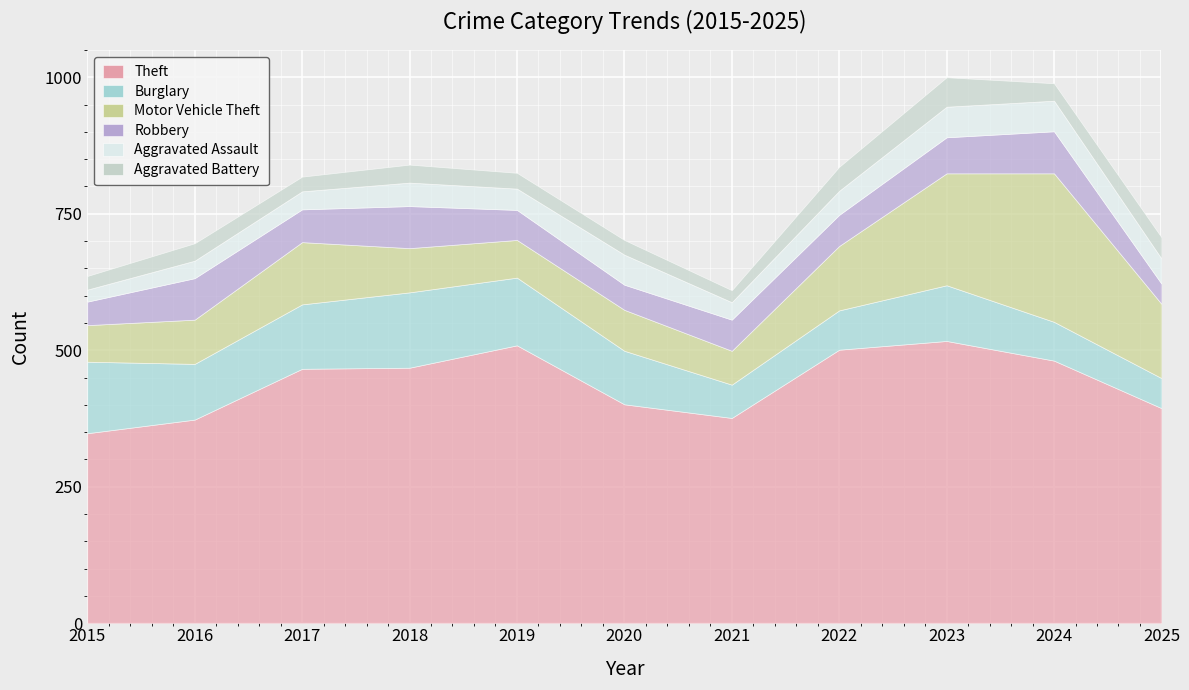

True or false: Aggravated Assault and Robbery cross at least once.

True